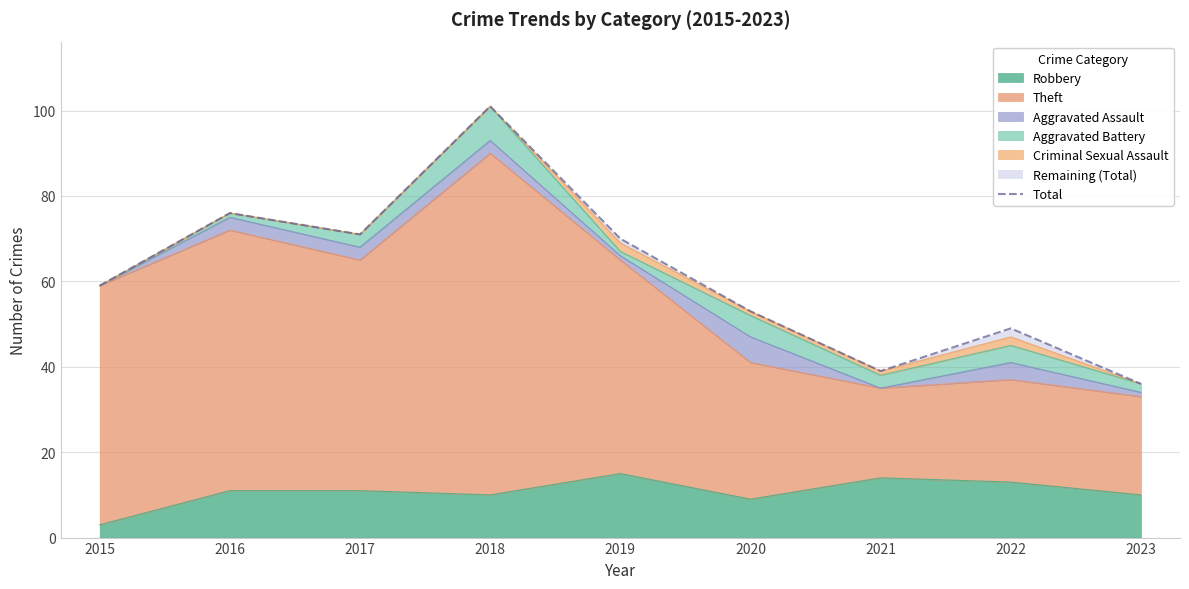

Approximately how many times larger is the value at 2018 compared to 2016?

1.3